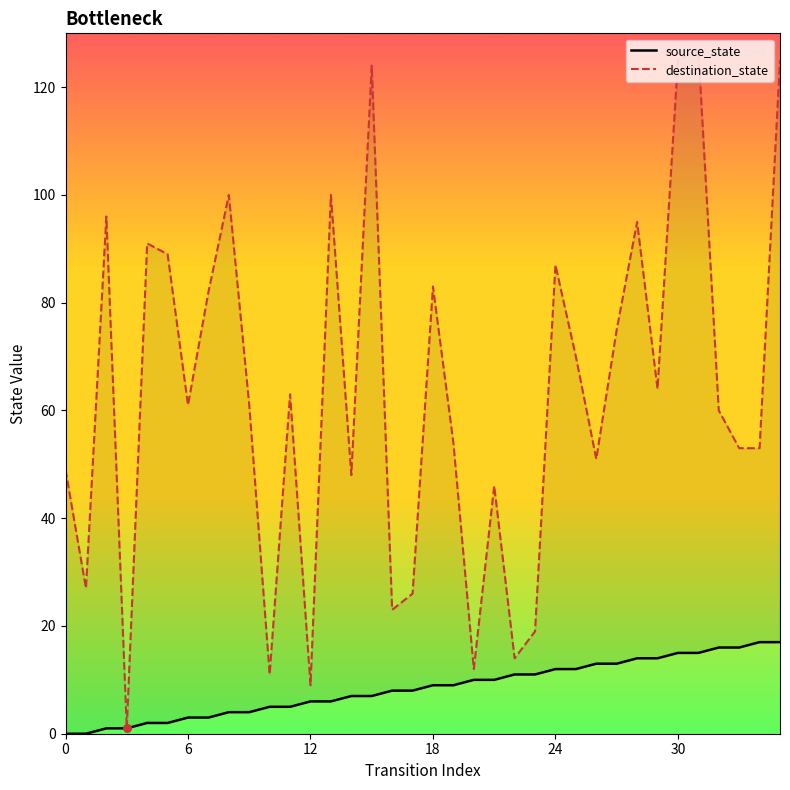

Which series has the largest total across all categories?

destination_state